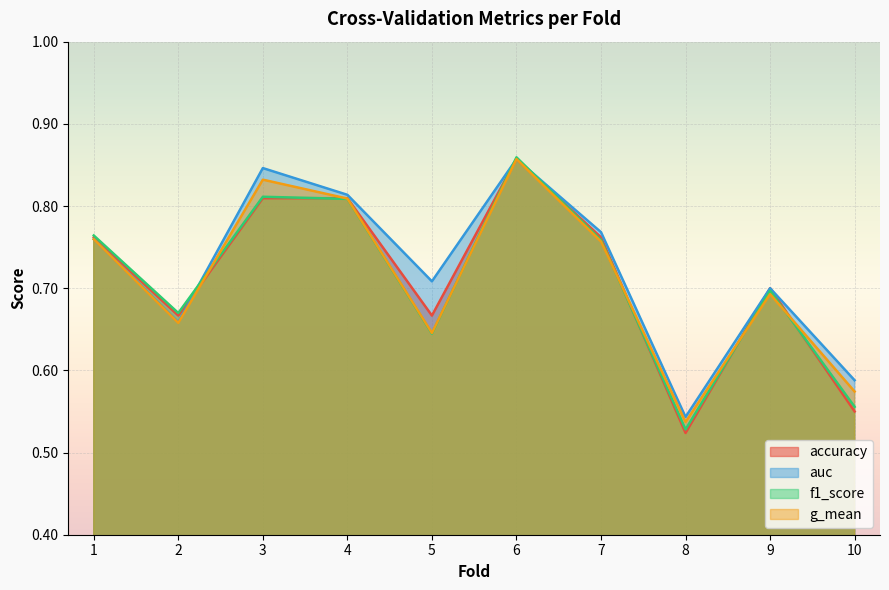

What is the difference between the second highest and minimum values in the auc series?

0.3